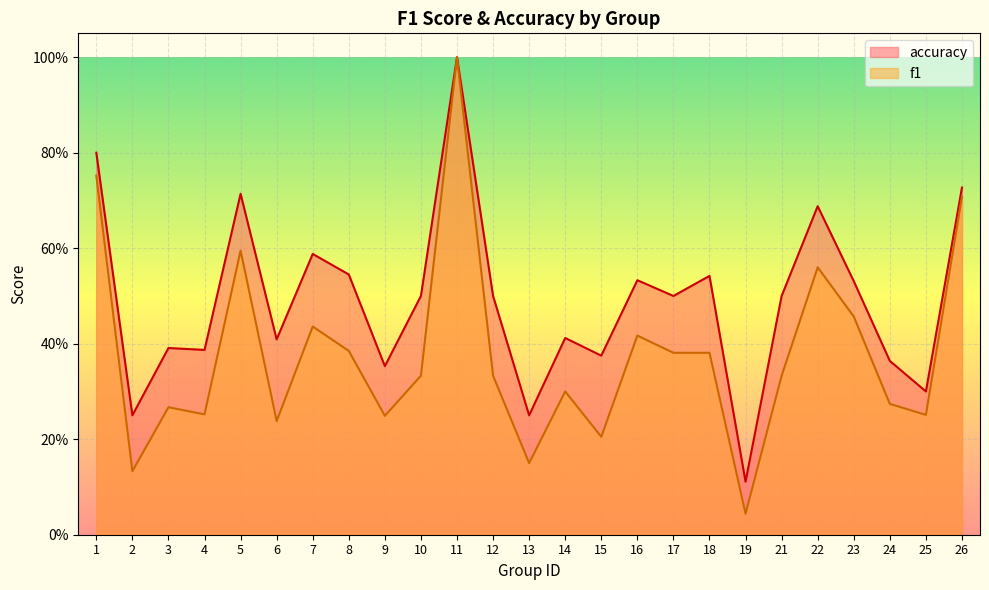

The accuracy series shows 0.1 at 6. True or false?

False